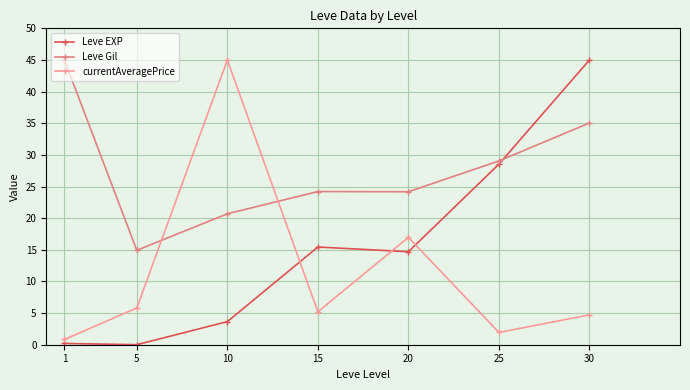

Where is the first local minimum for currentAveragePrice?

15